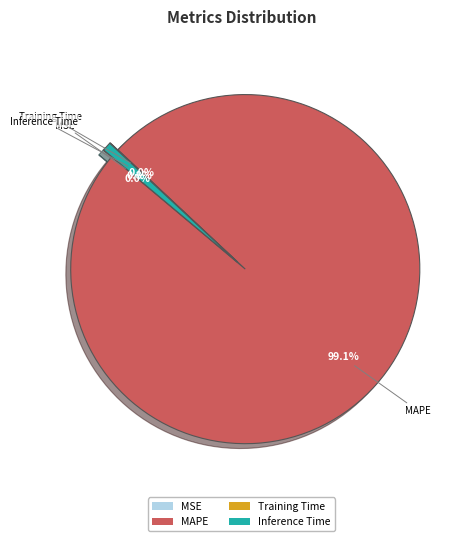

Is MAPE the majority of the pie?

Yes